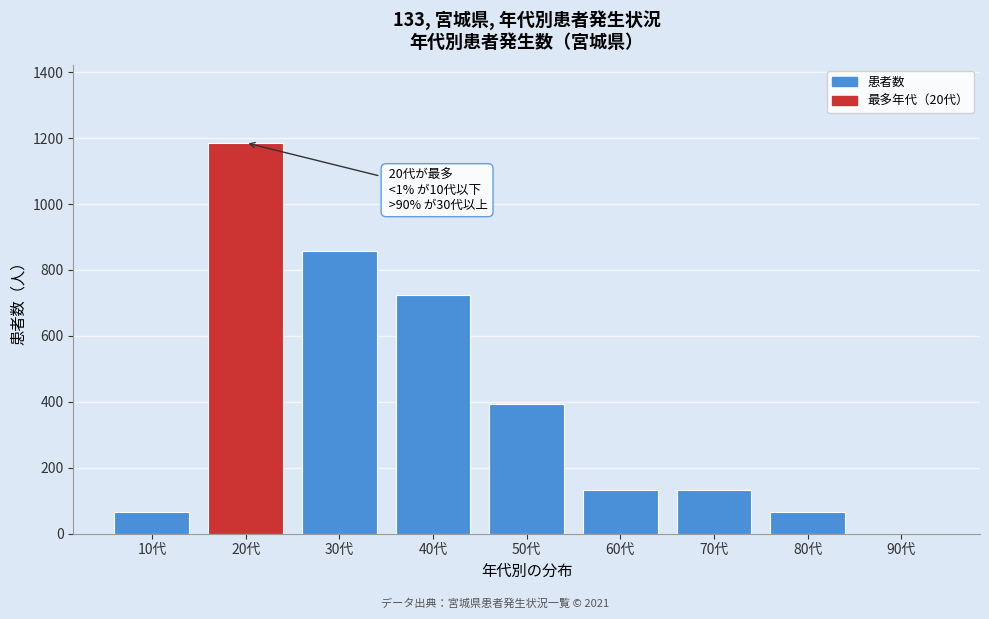

Reading left to right, extract all data points from this chart.

10代=66	20代=1186	30代=857	40代=725	50代=395	60代=132	70代=132	80代=66	90代=0